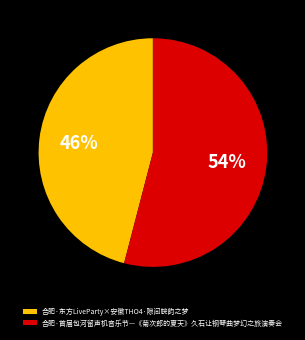

Approximately how many times larger is the value at 合肥·首届包河留声机音乐节—《菊次郎的夏天》久石让钢琴曲梦幻之旅演奏会 compared to 合肥·东方LiveParty×安徽THO4·隙间皖韵之梦?

1.2